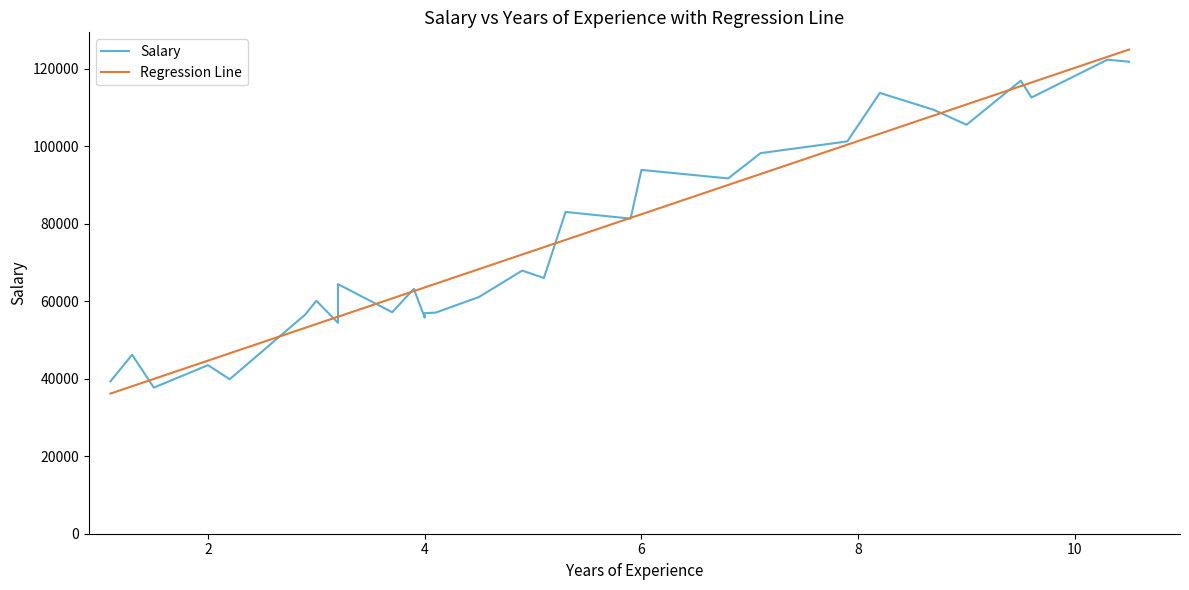

How many data points in Salary are above 66029?

14